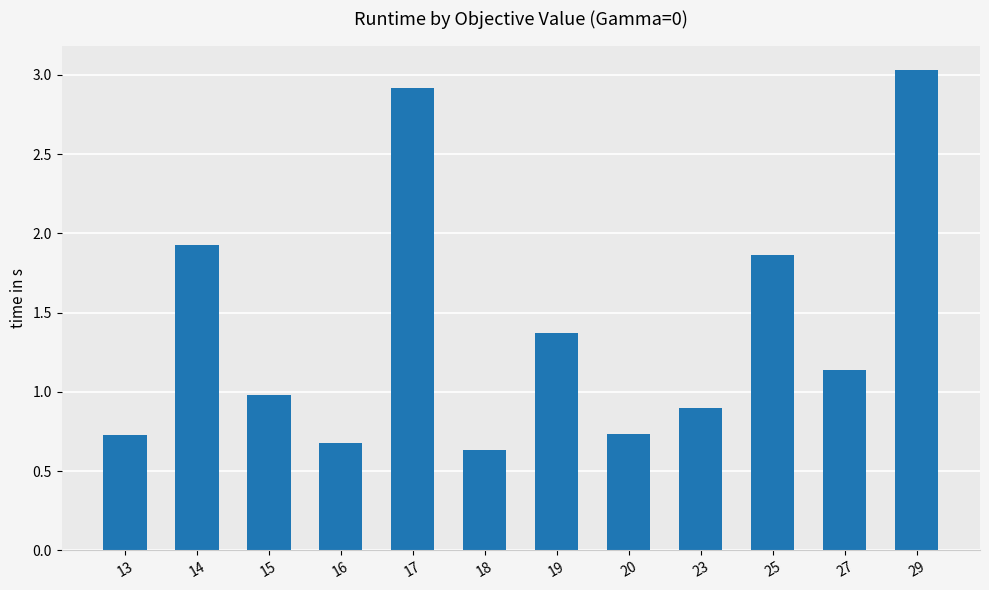

What is the difference between the maximum and minimum values?

2.4